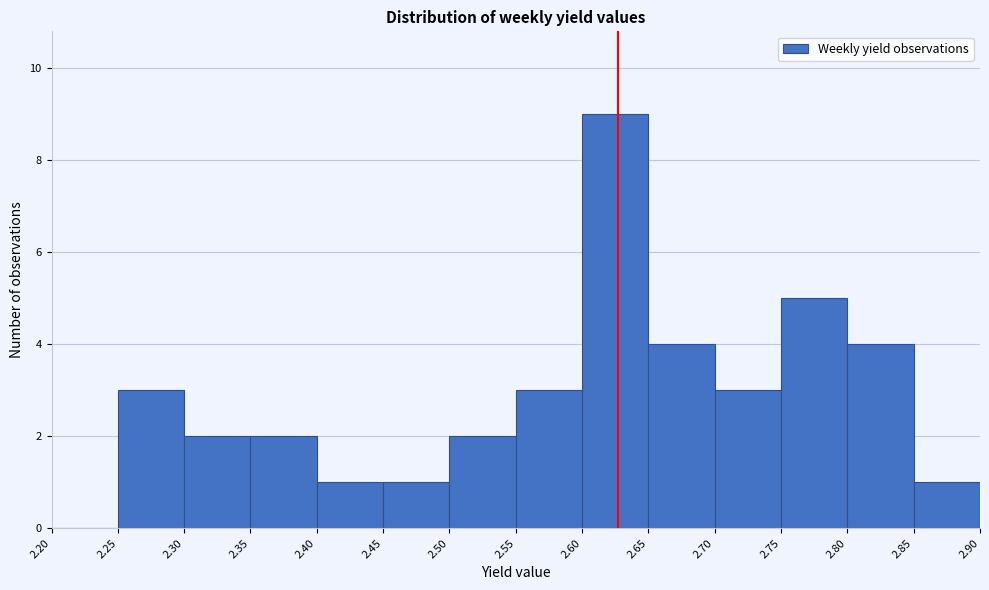

Which range on the x-axis has the tallest bar?

2.60 to 2.65